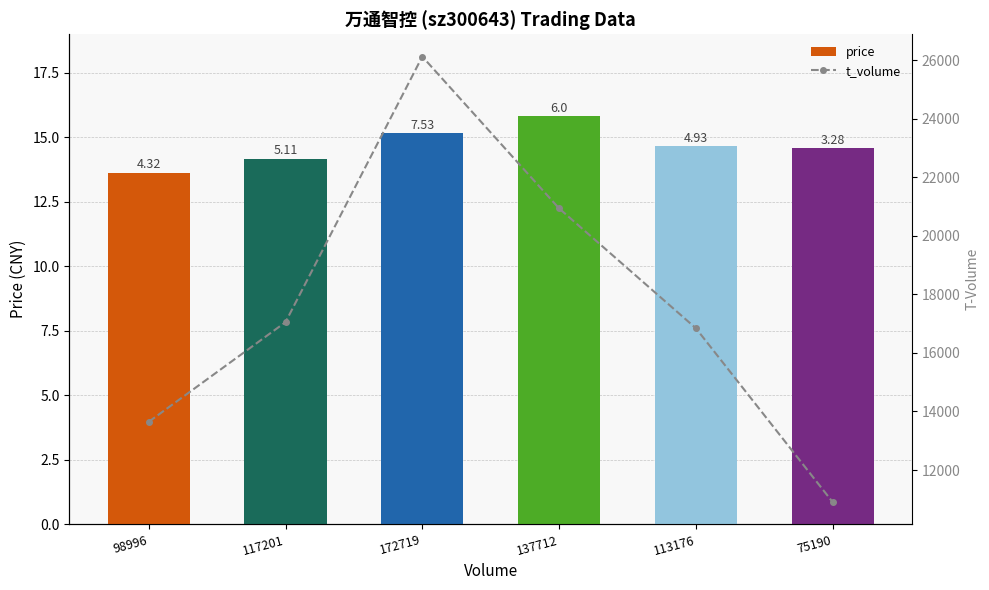

How many values in the t_volume series are below 17053?

3